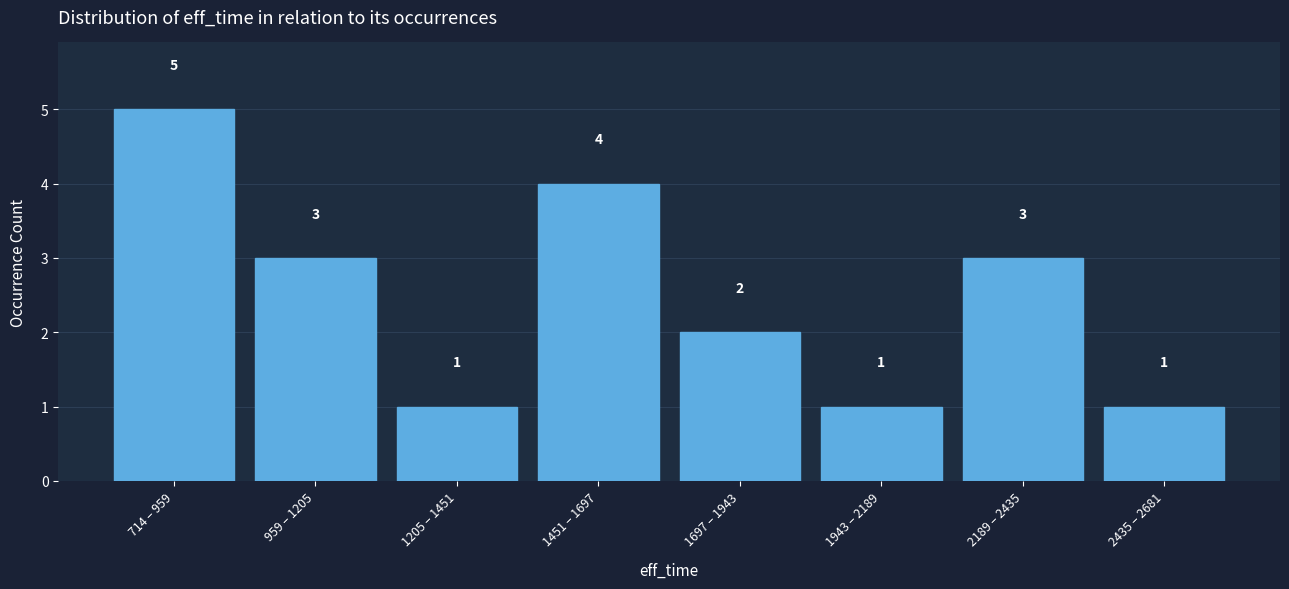

Reading left to right, what are all the values shown in this chart?

5	3	1	4	2	1	3	1